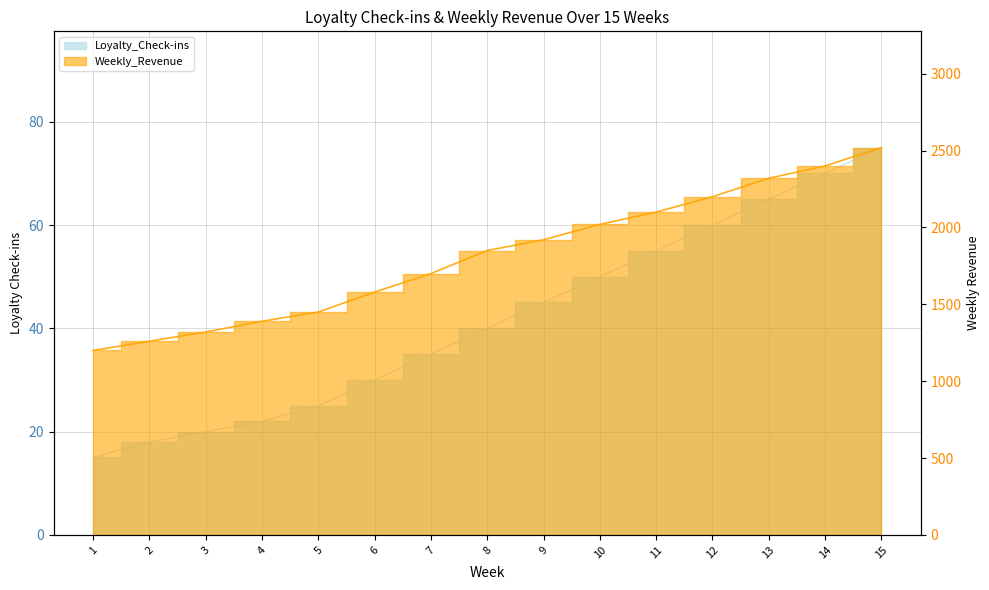

What is the total value across all series at 9?

1965